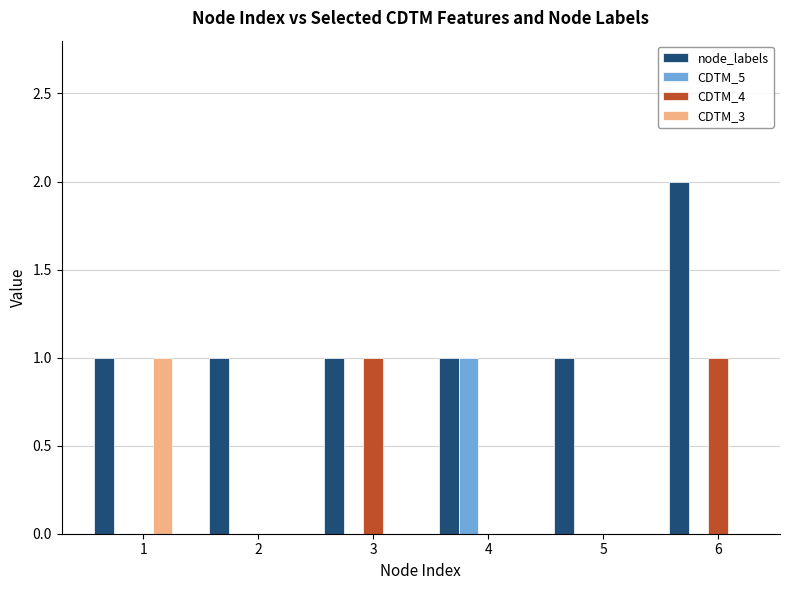

Reading left to right, what are all the values shown in this chart?

node_labels: 1=1	2=1	3=1	4=1	5=1	6=2
CDTM_5: 1=0	2=0	3=0	4=1	5=0	6=0
CDTM_4: 1=0	2=0	3=1	4=0	5=0	6=1
CDTM_3: 1=1	2=0	3=0	4=0	5=0	6=0